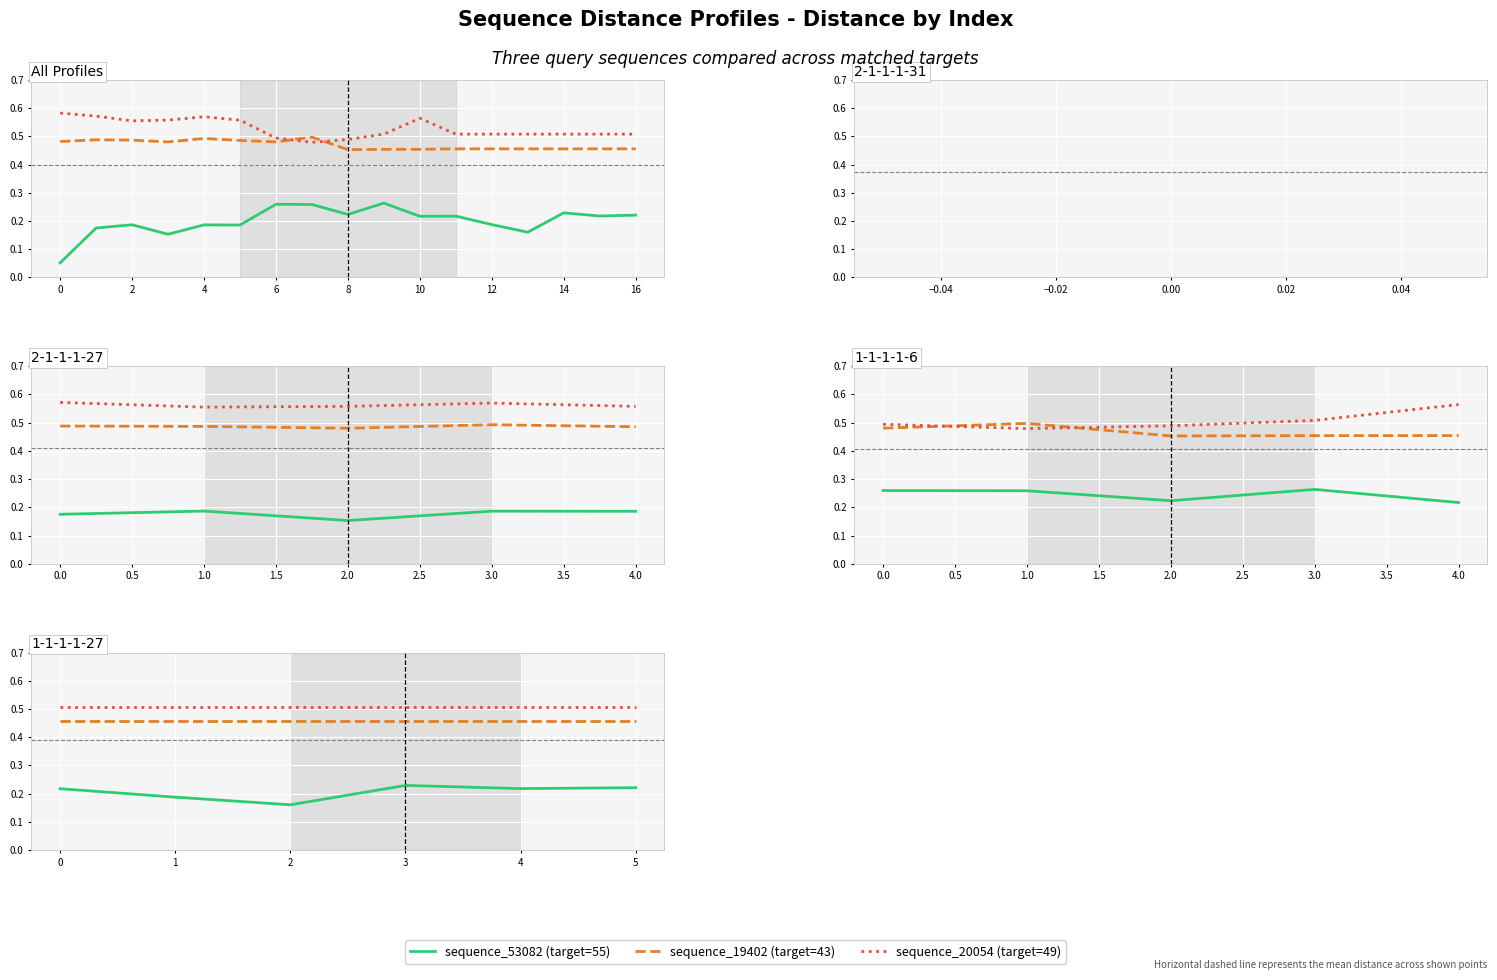

What is the difference between the highest and lowest values at 0?

0.3